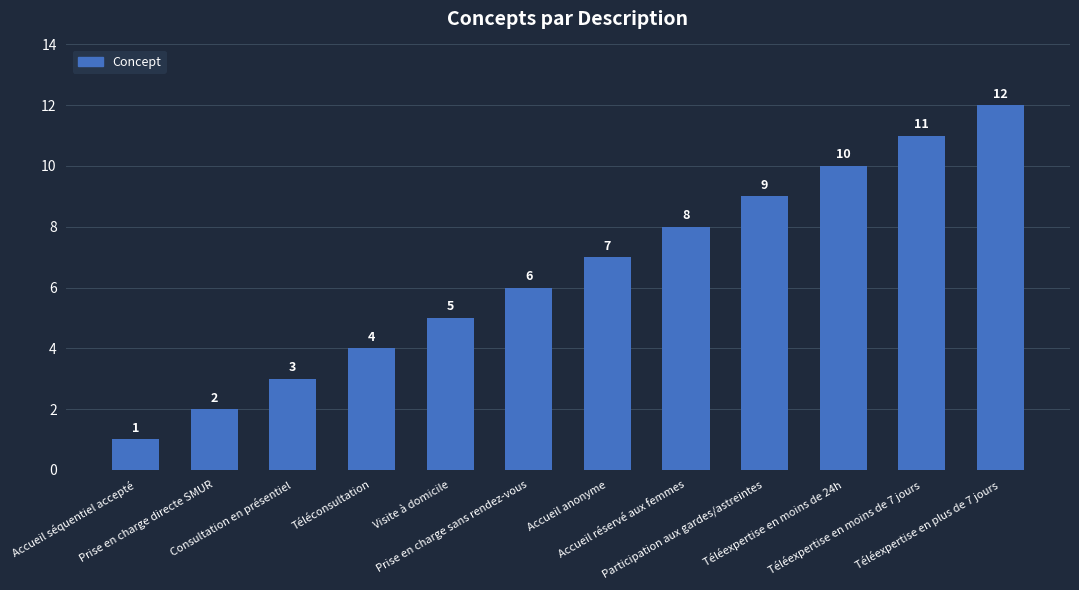

Reading left to right, list all the values displayed in this chart.

1	2	3	4	5	6	7	8	9	10	11	12